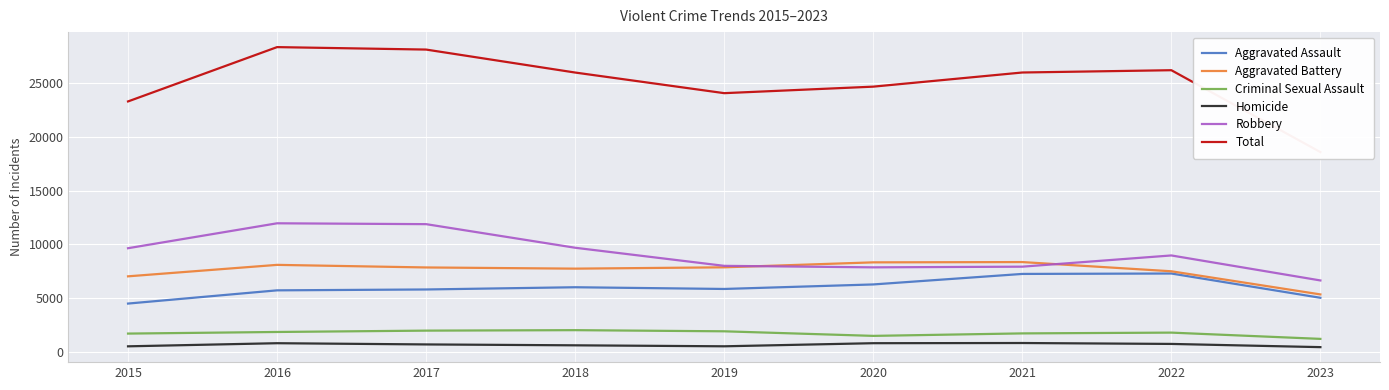

What is the approximate value of Total at 2020, to the nearest 50?

24700